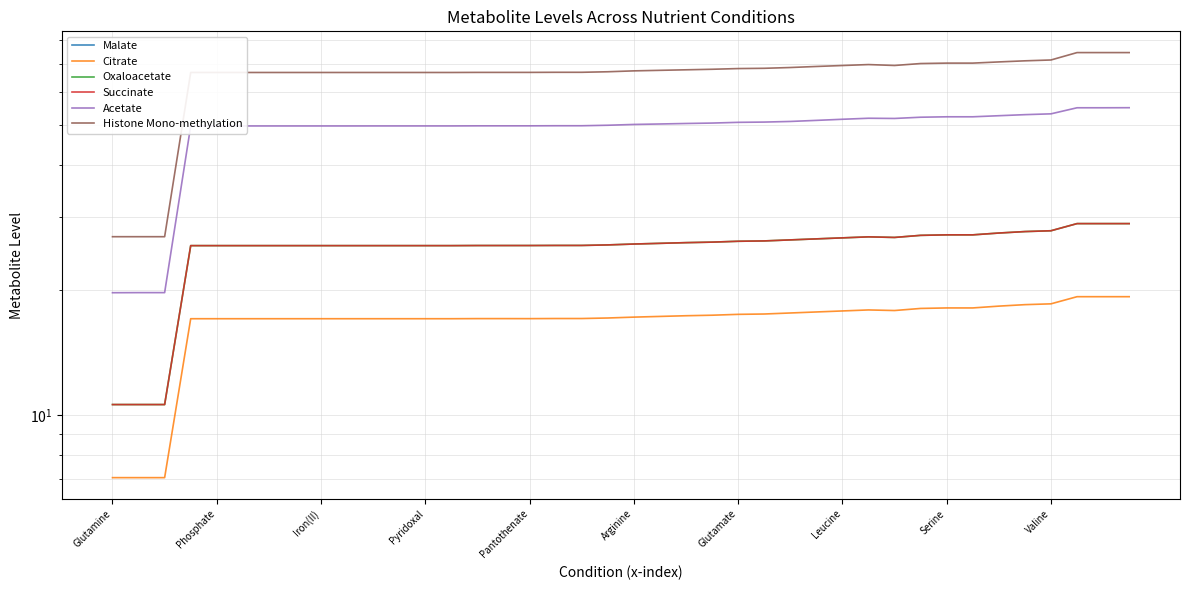

The Oxaloacetate series shows 16.3 at Glutamate. True or false?

False